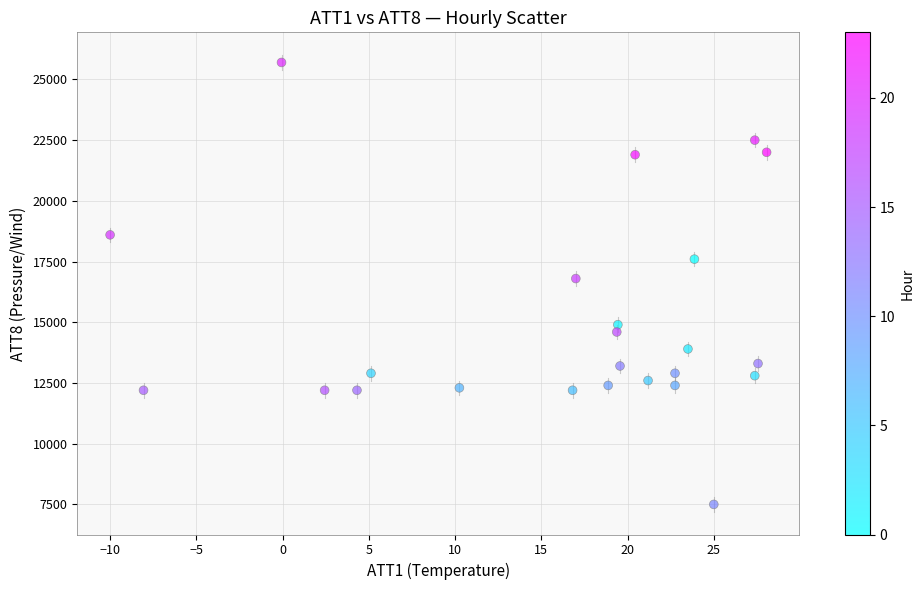

What is the range of Y values (max minus min)?

18200